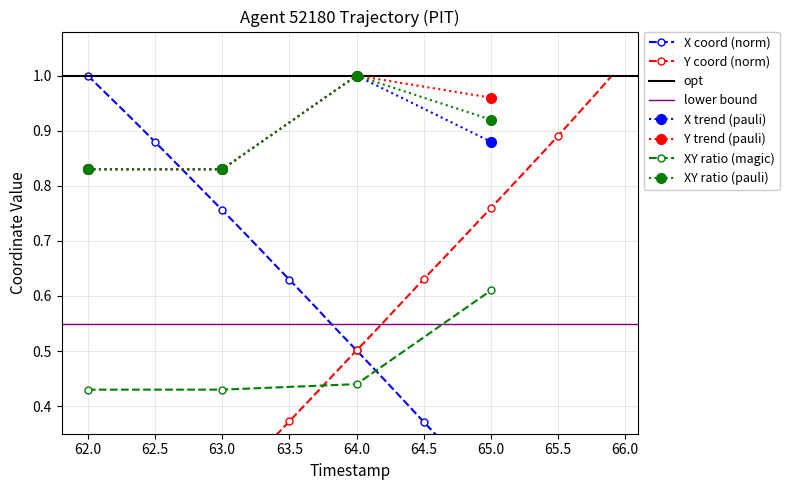

True or false: XY ratio (pauli) and XY ratio (magic) intersect in this chart.

False